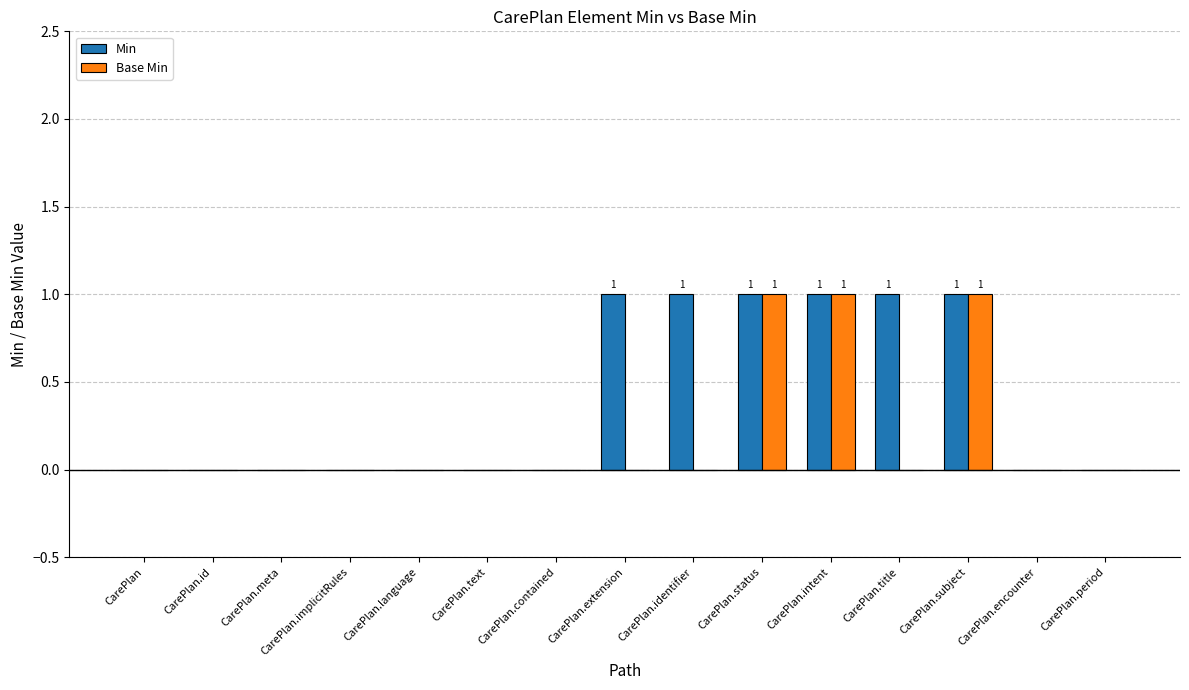

Reading right to left, list all the values displayed in this chart.

Min: 0	0	1	1	1	1	1	1	0	0	0	0	0	0	0
Base Min: 0	0	1	0	1	1	0	0	0	0	0	0	0	0	0